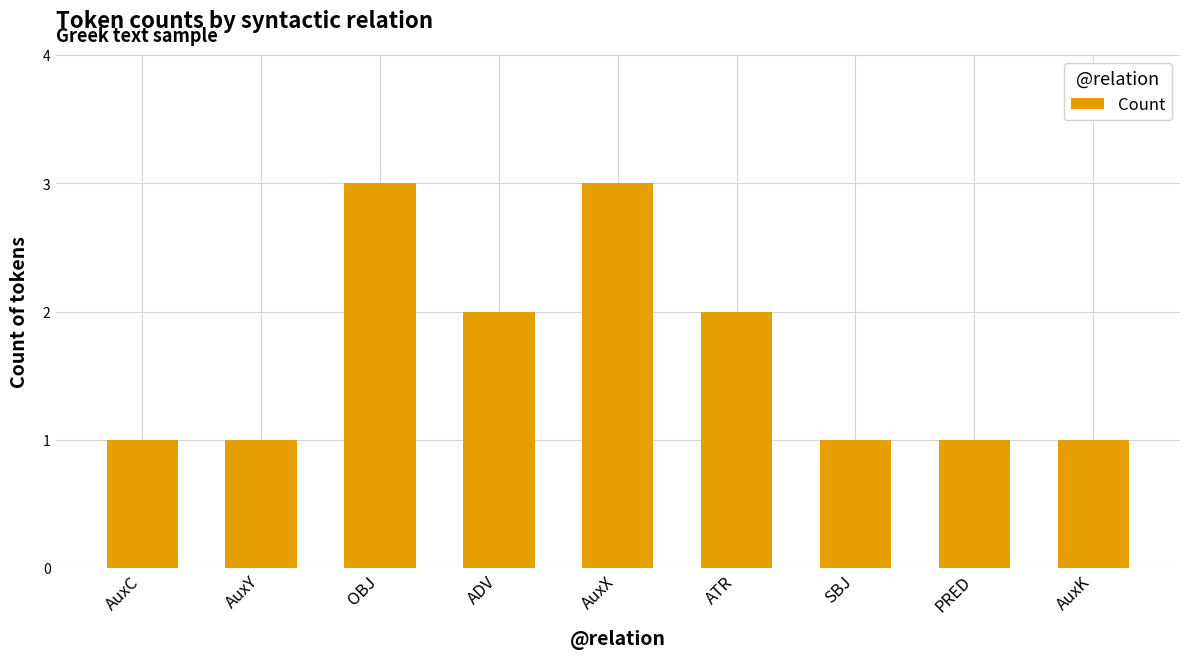

What is the approximate value at SBJ?

1